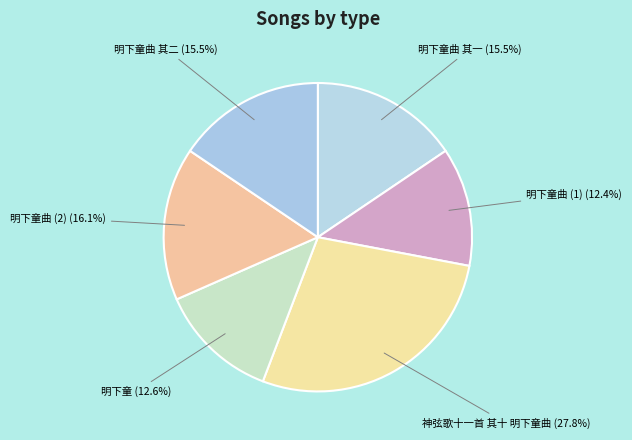

Count the number of slices in the pie.

6